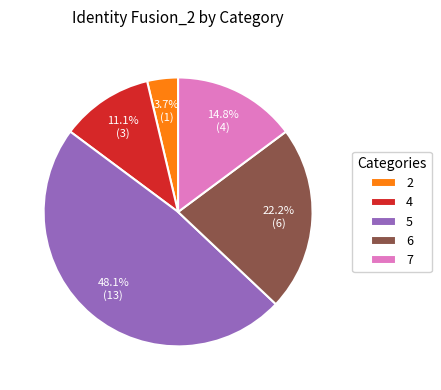

Count the number of slices in the pie.

5